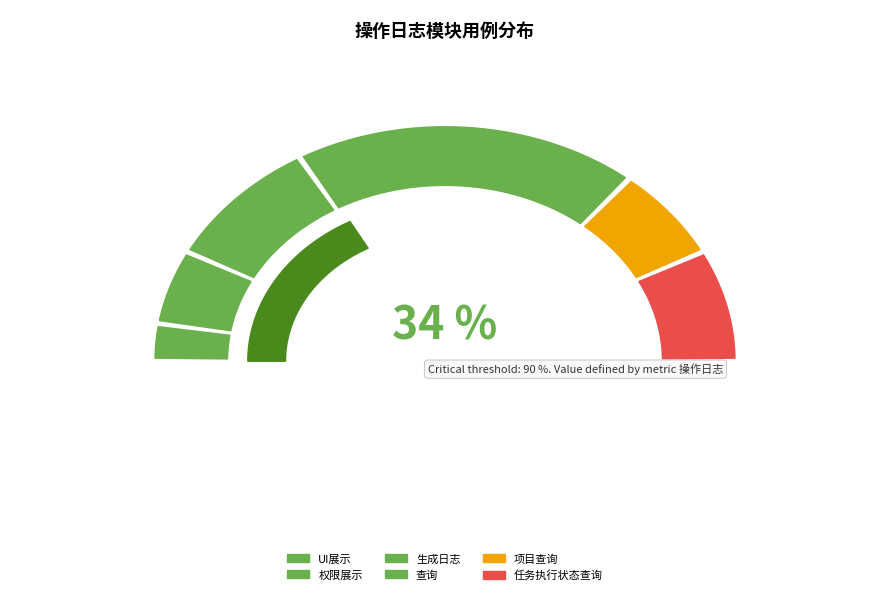

To the nearest percent, what percentage of the pie is UI展示?

5%